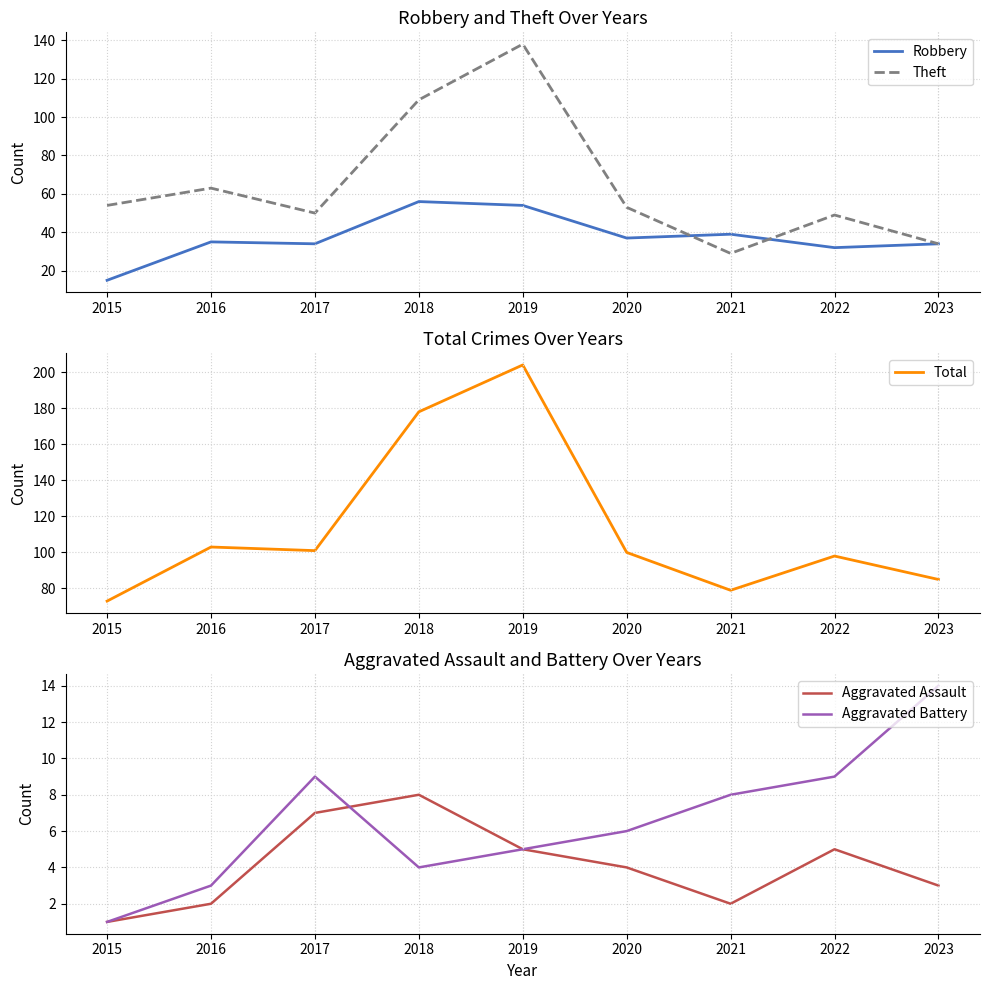

In Total, how many points are higher than both neighbors (excluding endpoints)?

3